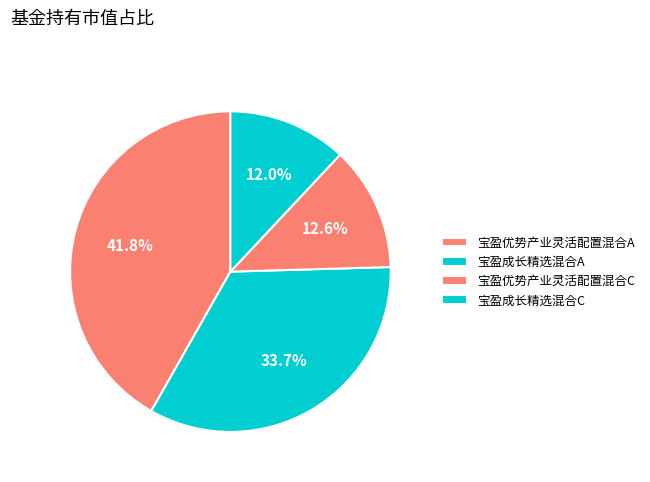

The 宝盈成长精选混合C slice represents 1% of the pie. True or false?

False